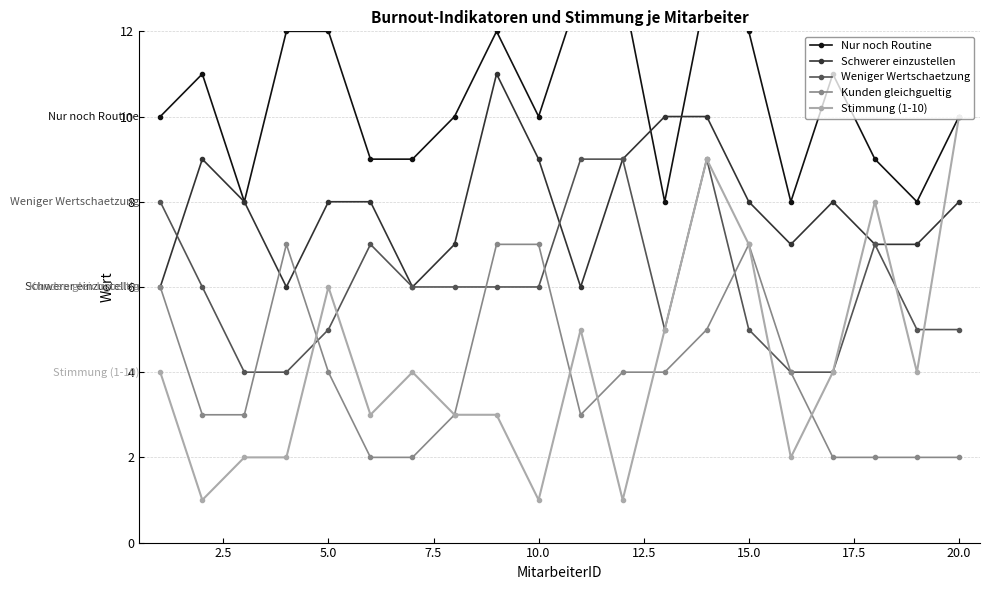

What is the minimum value shown in the chart?

1